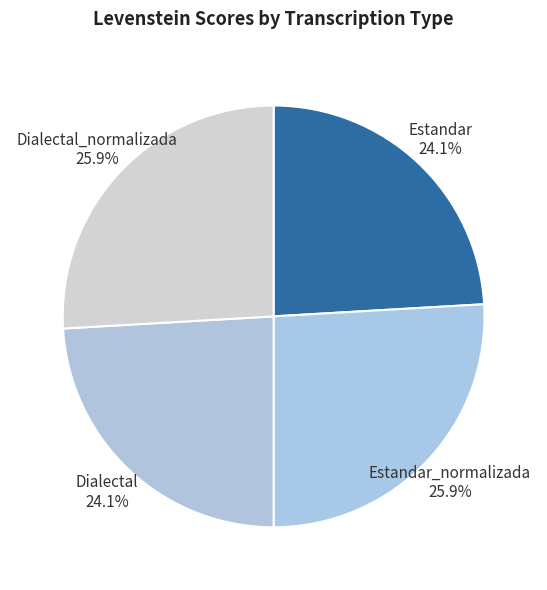

What is the ratio of the value at Estandar 24.1% to the value at Dialectal_normalizada 25.9%?

0.9